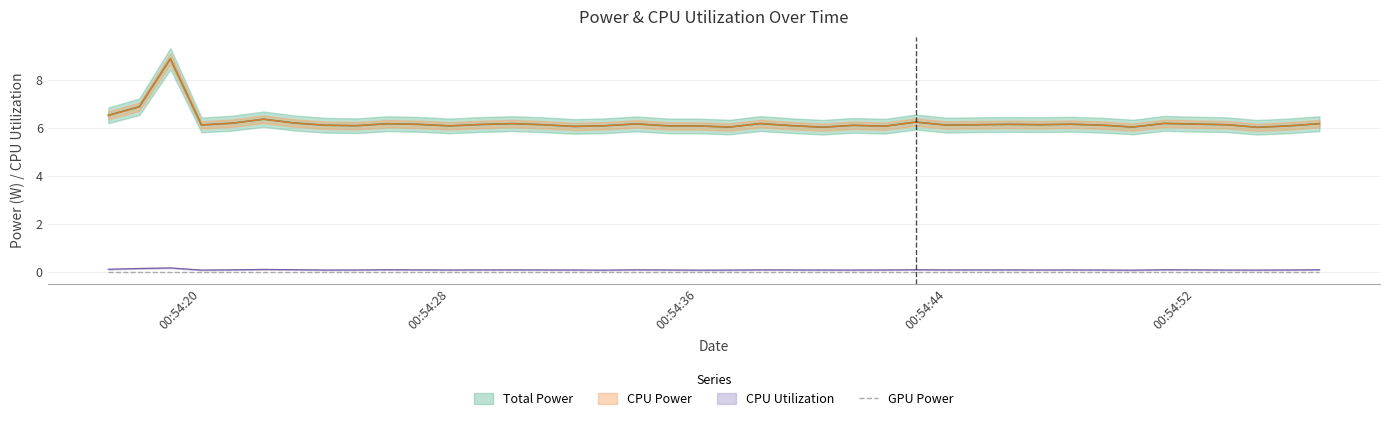

How many lines are shown in the chart?

3